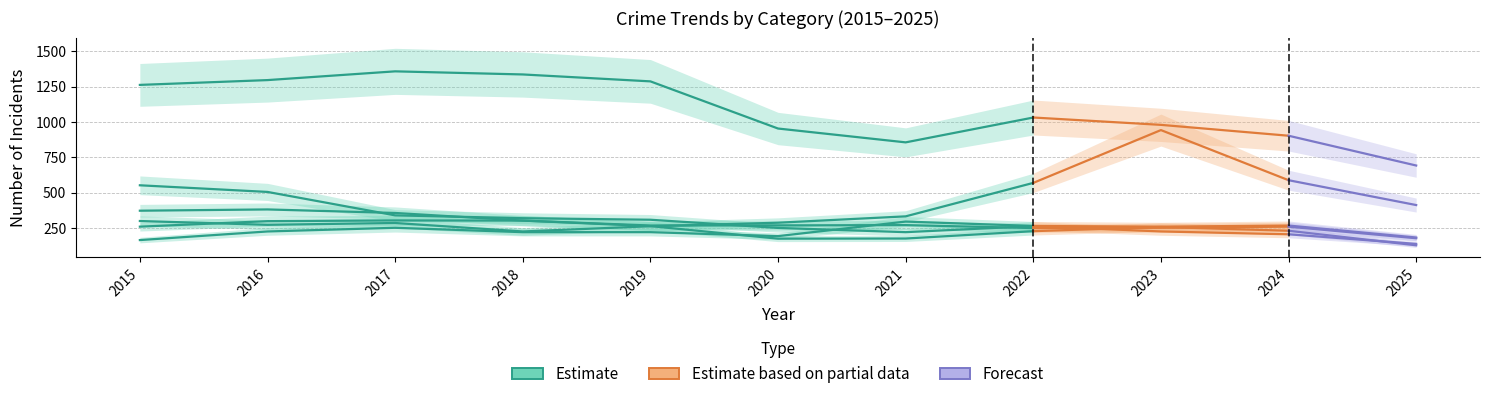

Between 2022 and 2020, which is larger?

2022